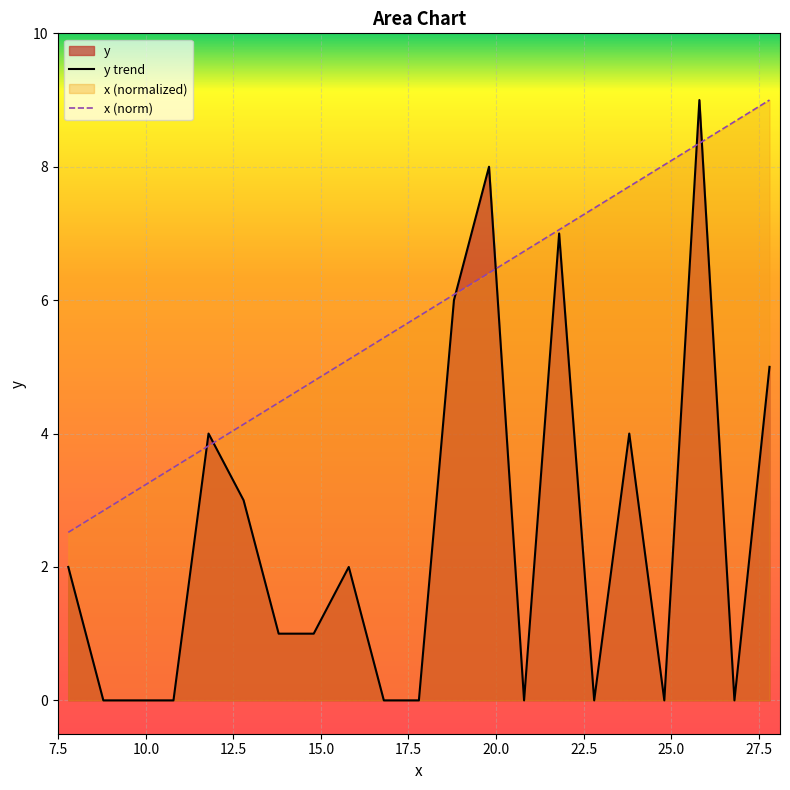

How many lines are shown in the chart?

2